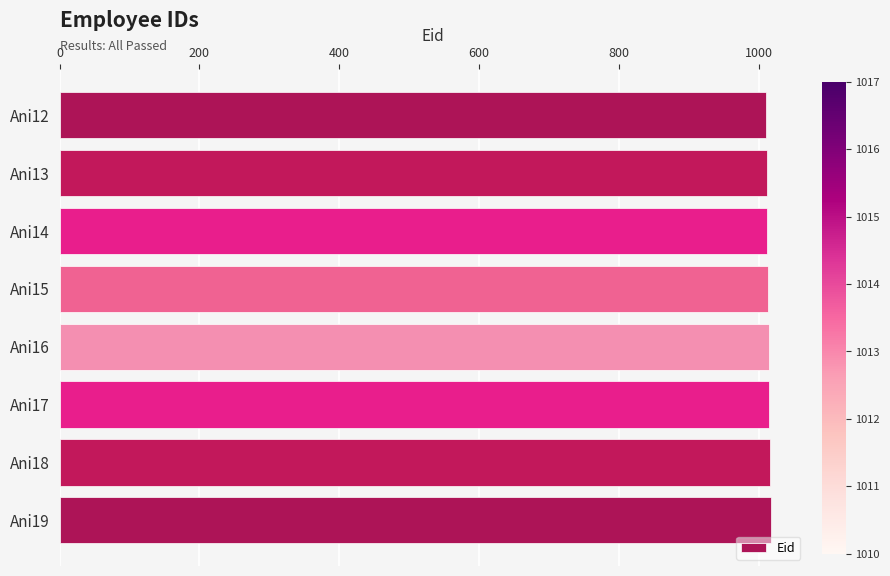

Are the bars grouped side by side (vs. stacked)?

No